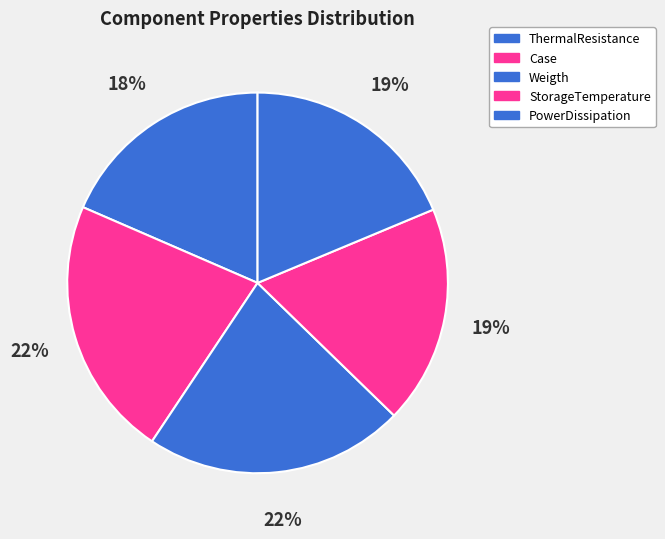

How many slices are in this pie chart?

5